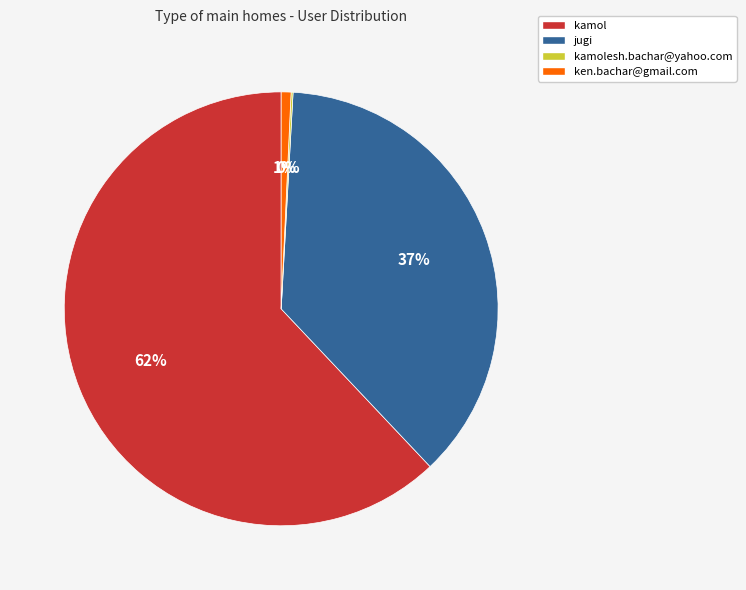

What is the largest slice in the pie chart?

kamol